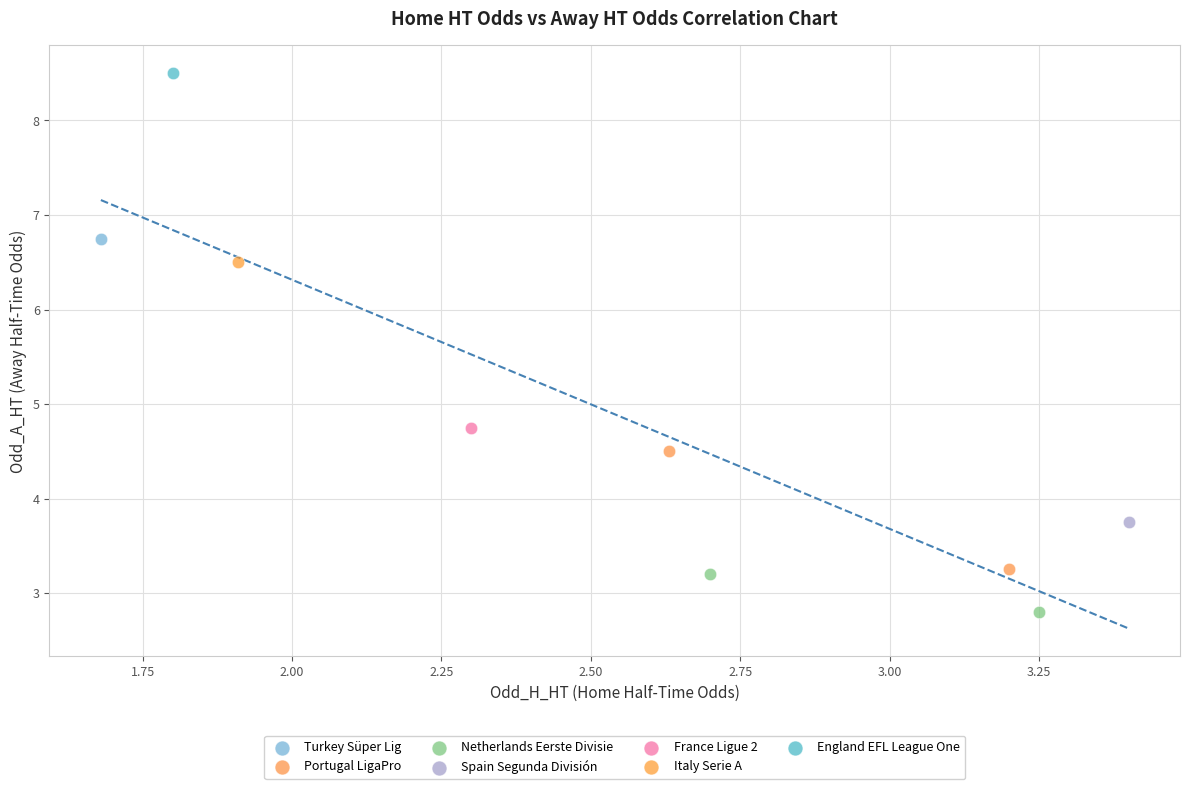

What are all the series names shown in the legend?

Turkey Süper Lig, Portugal LigaPro, Netherlands Eerste Divisie, Spain Segunda División, France Ligue 2, Italy Serie A, England EFL League One